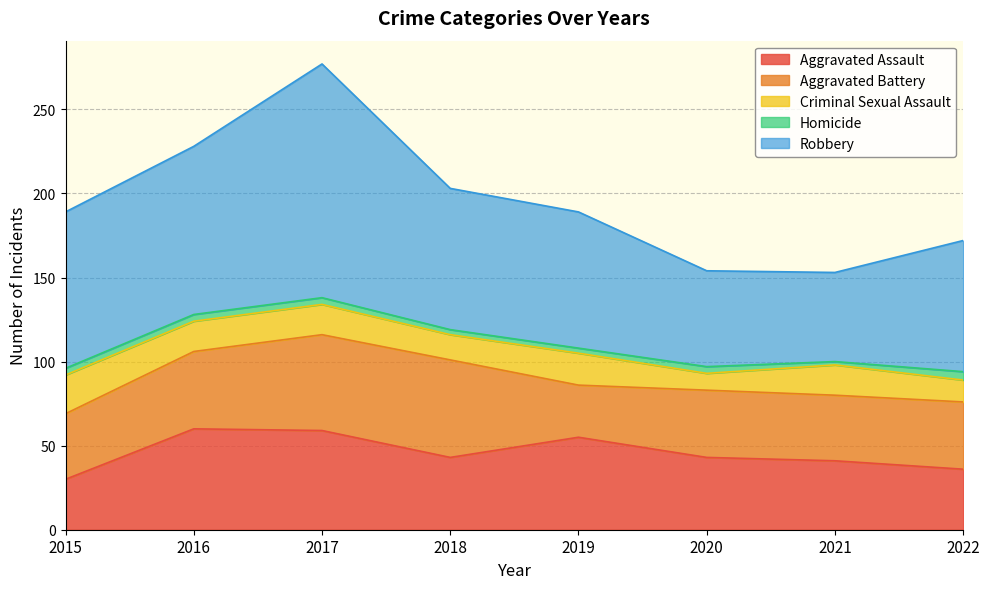

How many data points in Aggravated Assault are above 43?

3